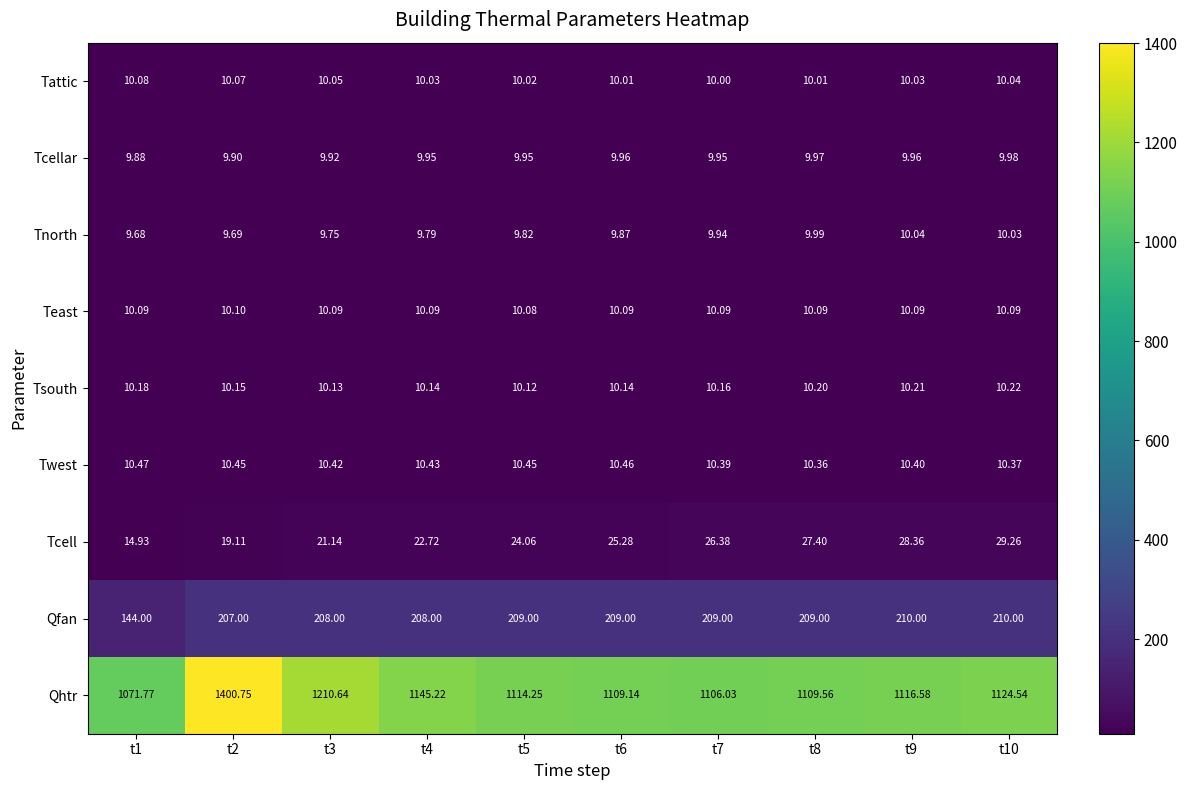

Is the value of Qhtr at t9 greater than the value of Qfan at t6?

Yes